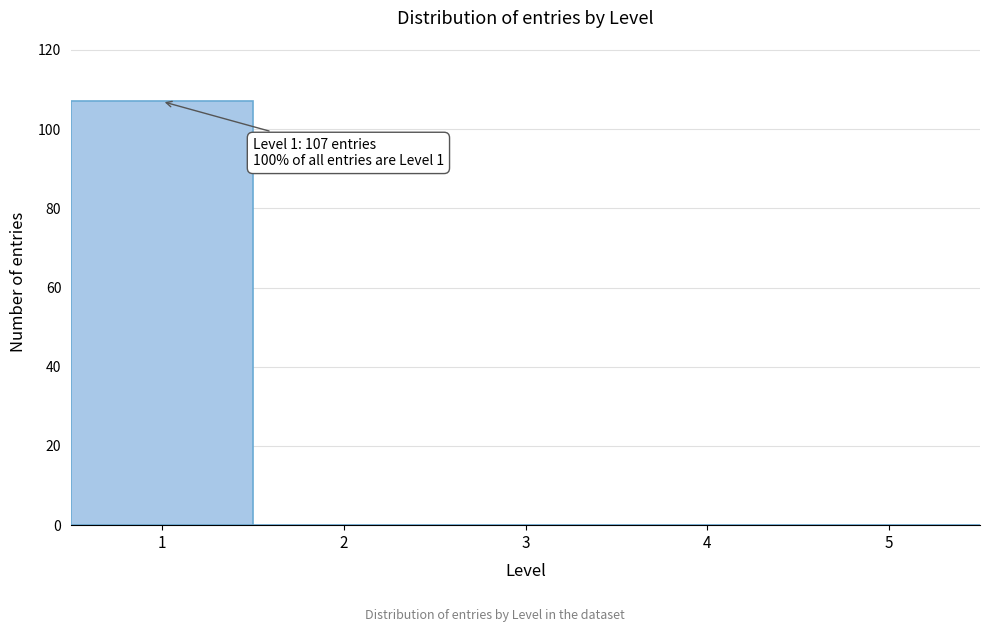

Which range on the x-axis has the tallest bar?

0.5 to 1.5